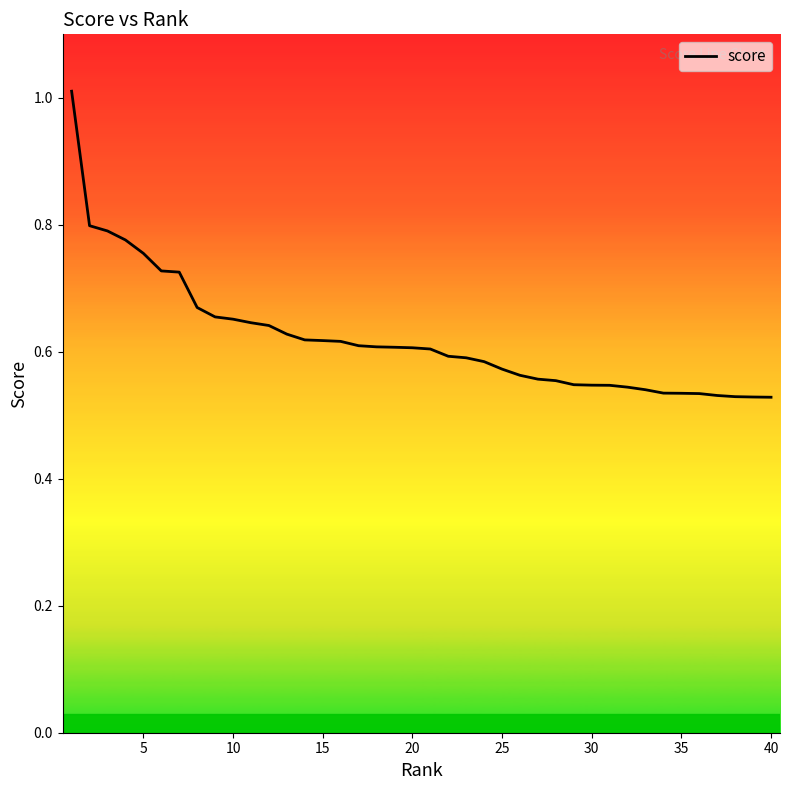

What is the maximum value shown in the chart?

1.0